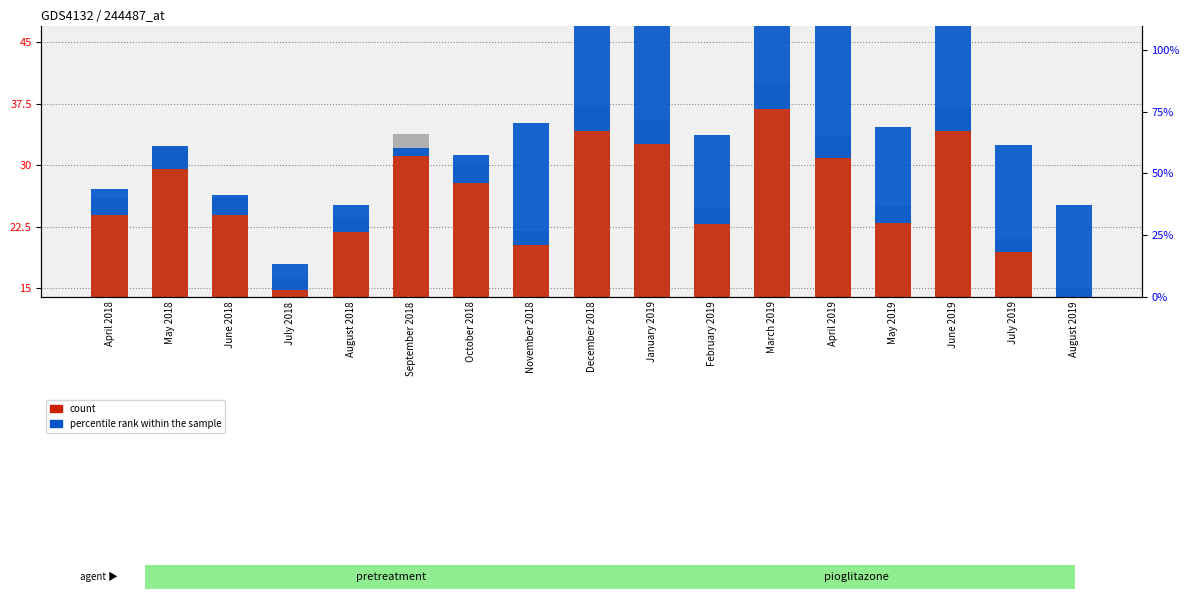

Are the bars horizontal?

No